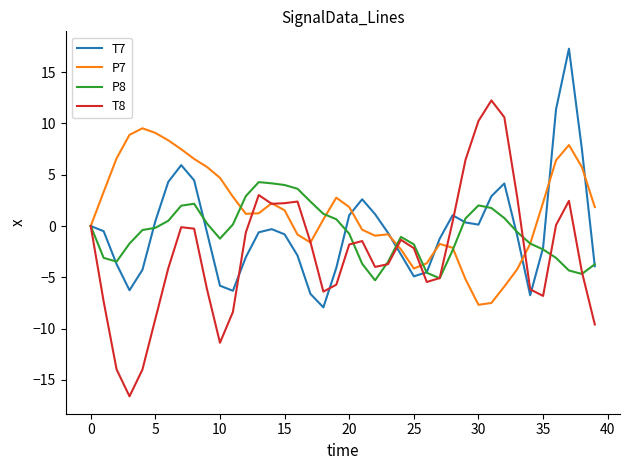

Which series has the largest range (max minus min)?

T8